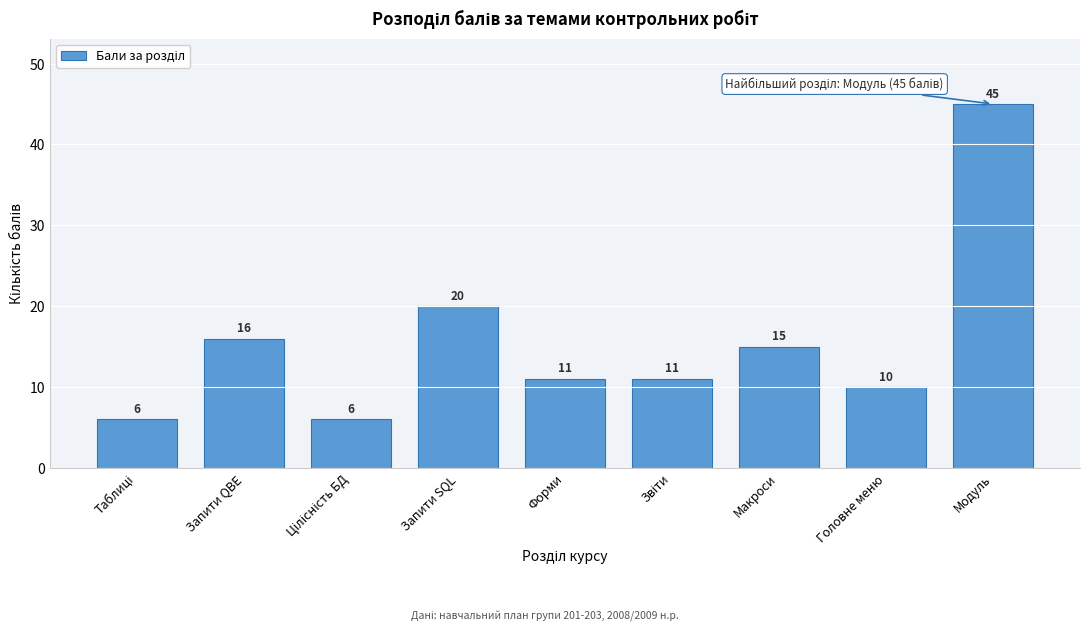

What is the label of the 8th bar from the right?

Запити QBE